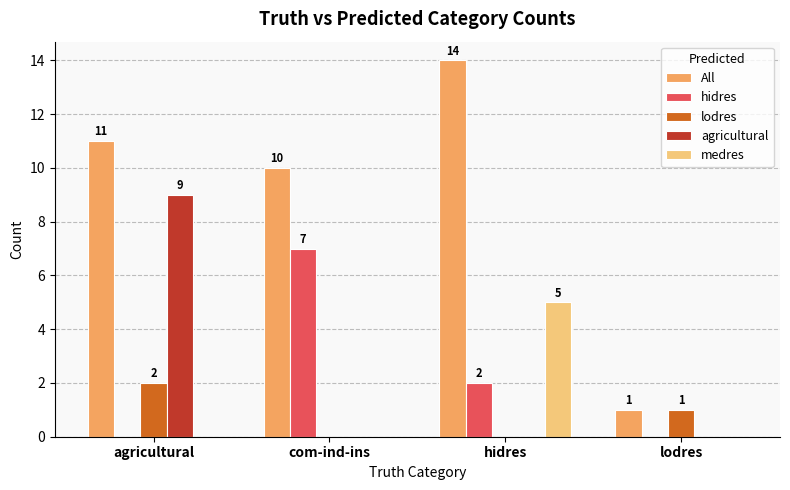

What is the sum of all medres values?

5